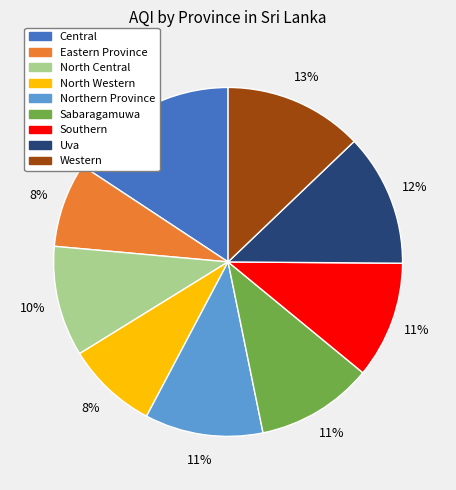

What is the largest slice in the pie chart?

Central